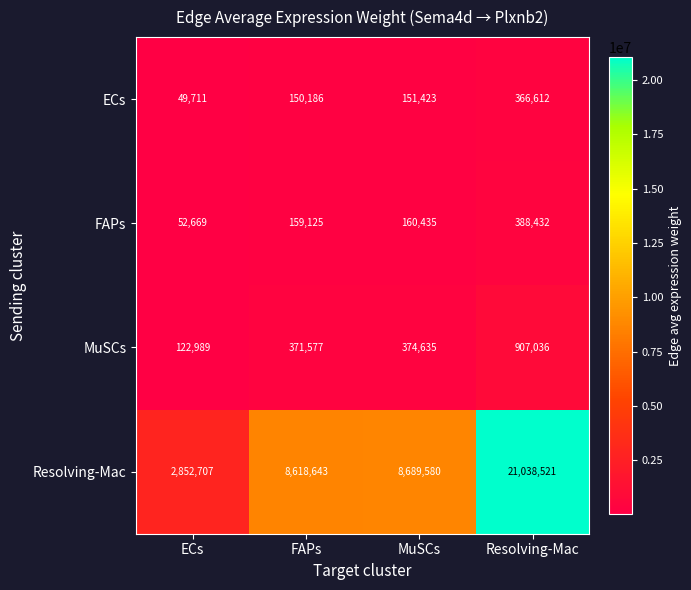

Which series has the widest spread of values?

Resolving-Mac